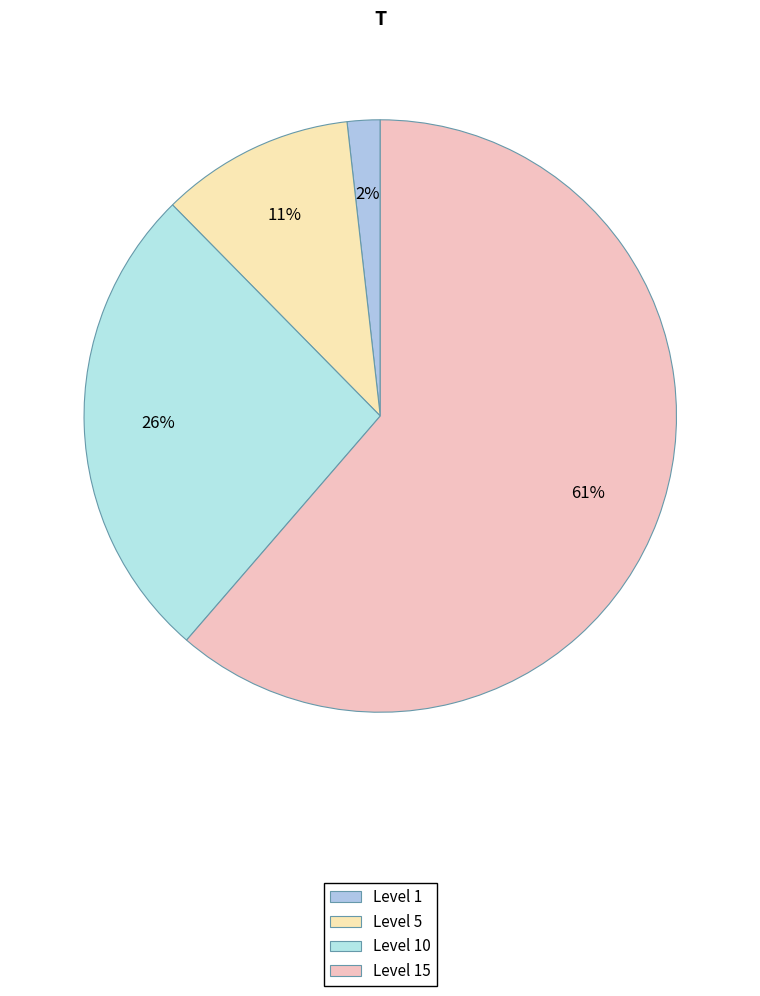

Count the number of slices in the pie.

4